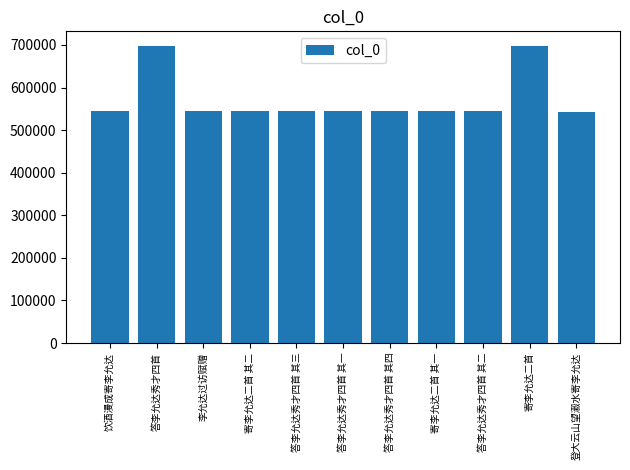

What is the minimum value shown in the chart?

543604